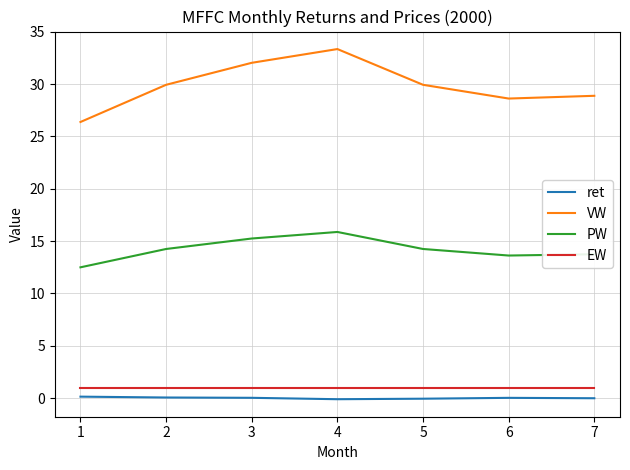

Rank the series by their maximum value, from lowest to highest.

ret, EW, PW, VW